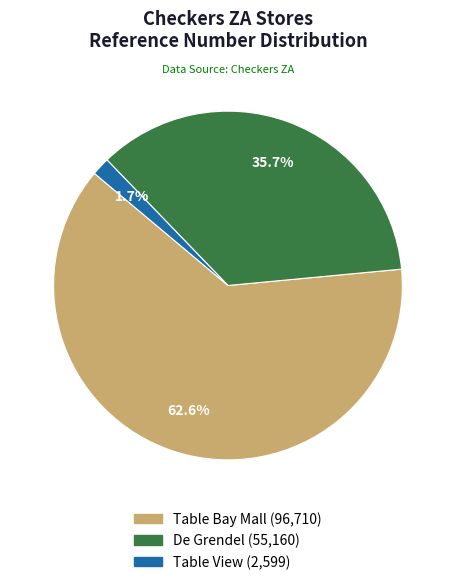

How many slices are in this pie chart?

3